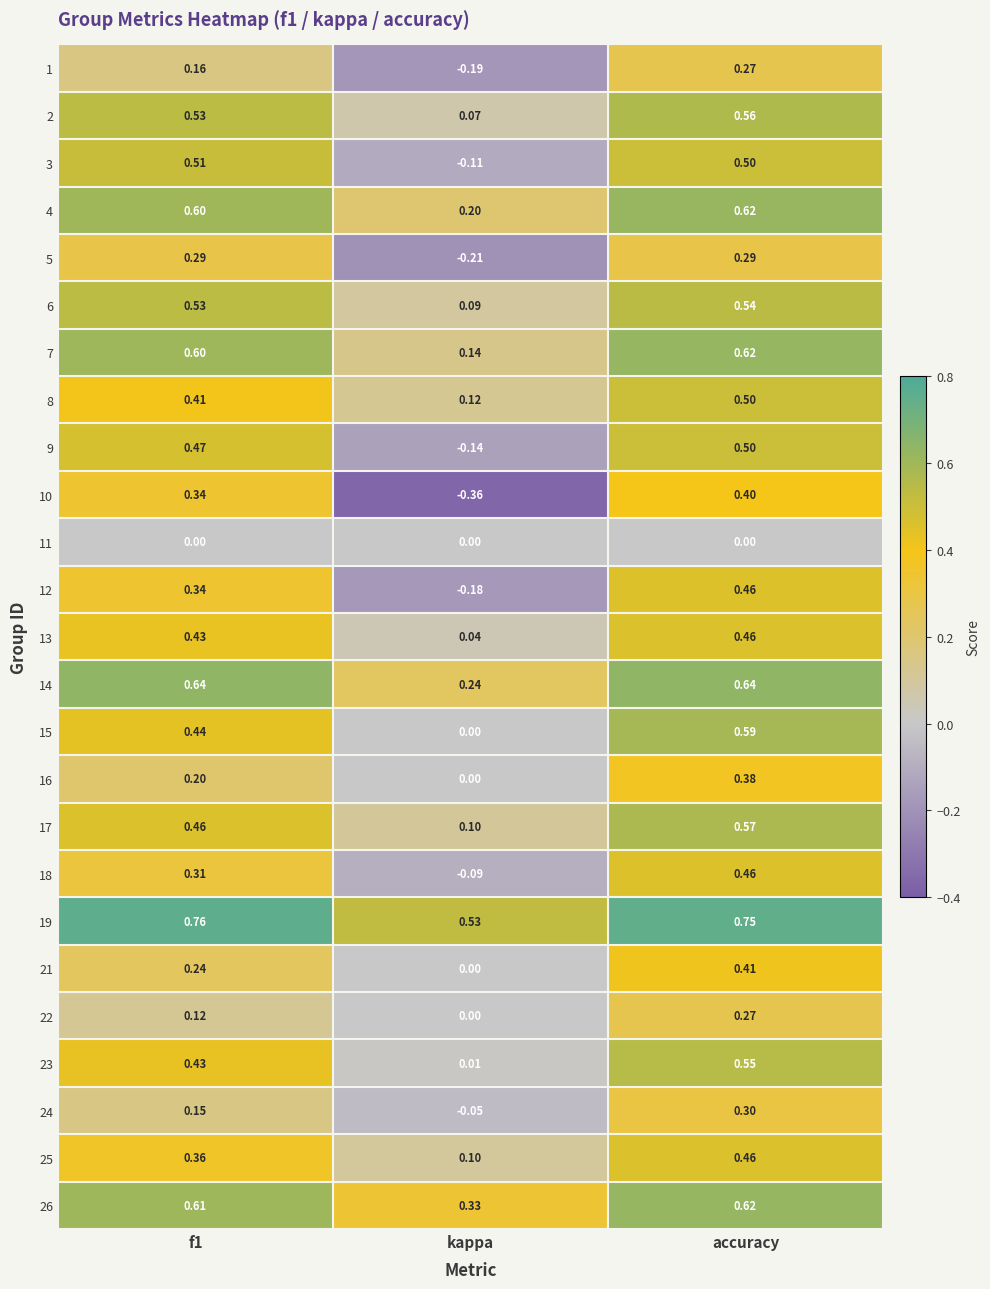

Which category has the lowest value across all series?

kappa